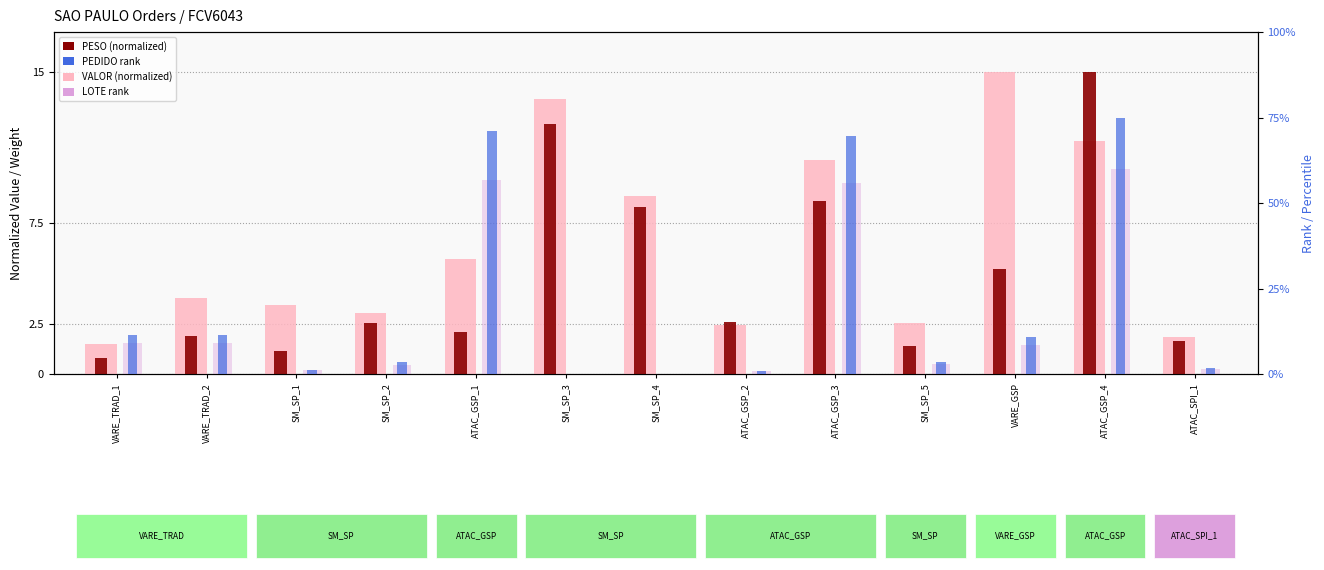

What is the difference between the VALOR (normalized) values at SM_SP_1 and ATAC_GSP_2?

1.0